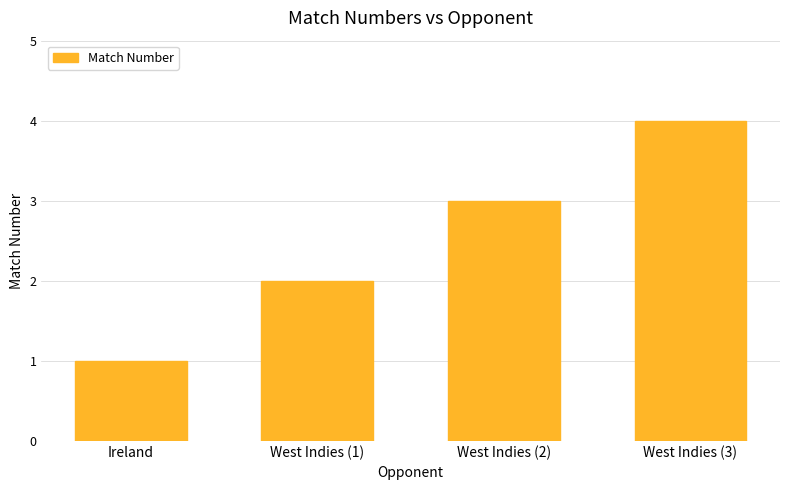

How many bars are there in total?

4